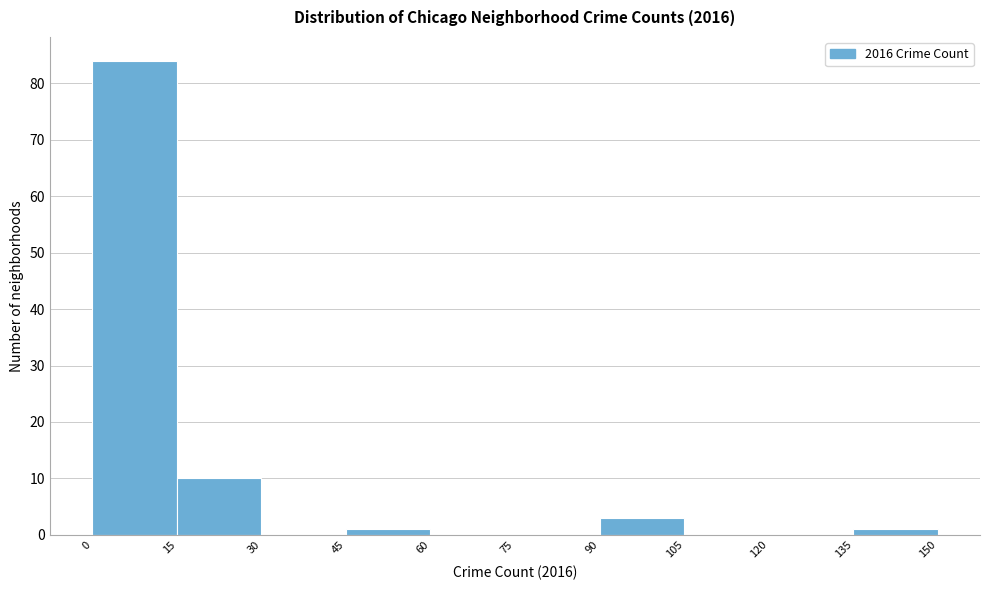

Over which range of the x-axis is the bar tallest?

0 to 15